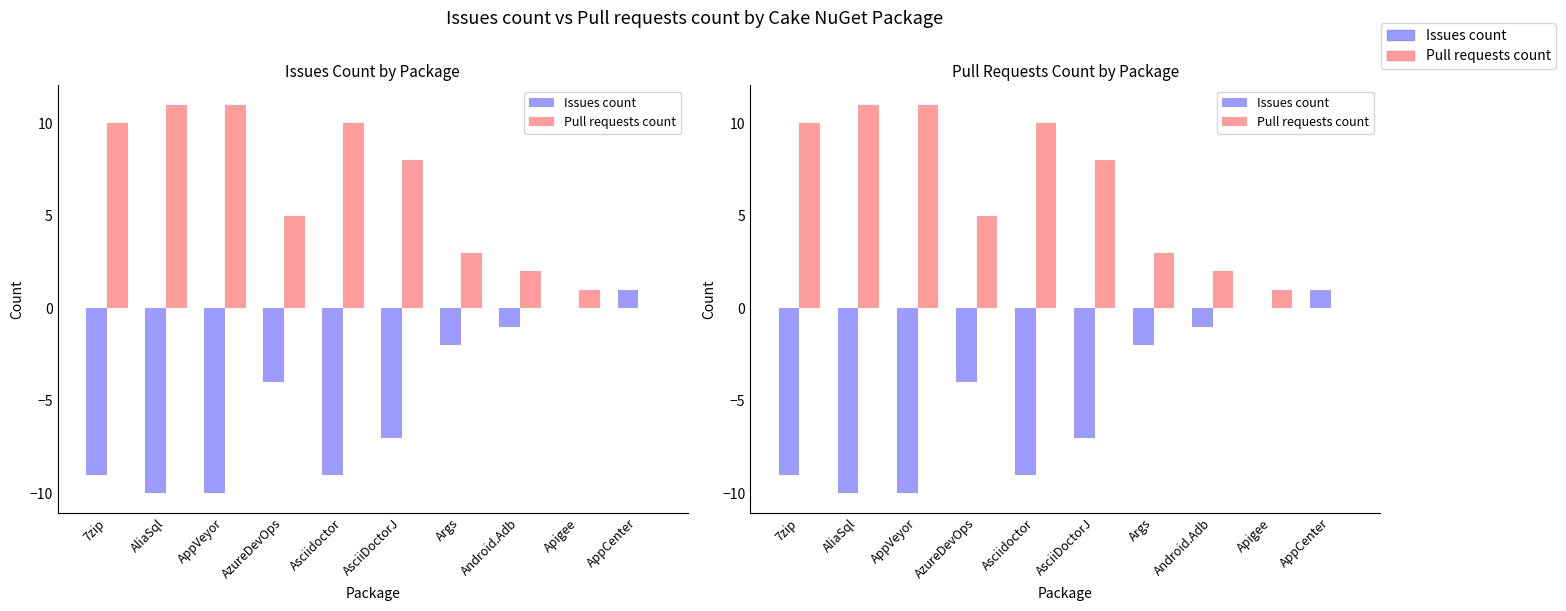

Is the value of Issues count at AppCenter greater than the value of Pull requests count at Asciidoctor?

No